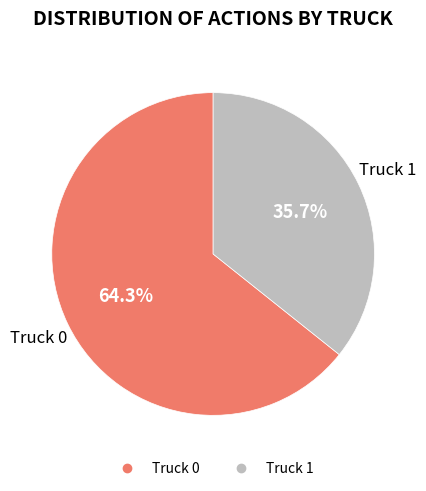

Is there a majority slice in this chart?

Yes